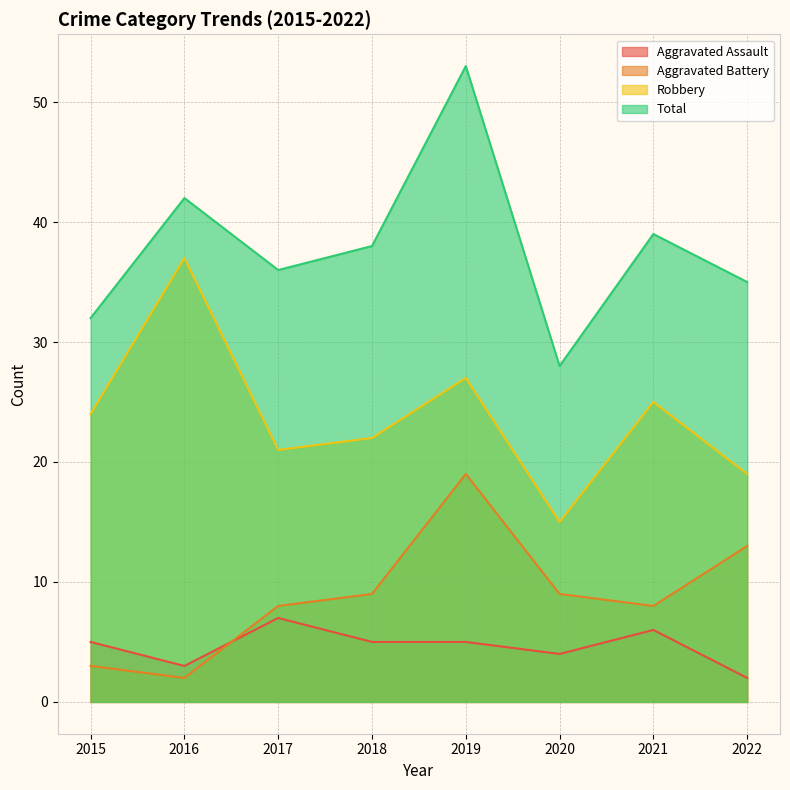

True or false: Robbery has more than 2 points higher than both neighbors.

True